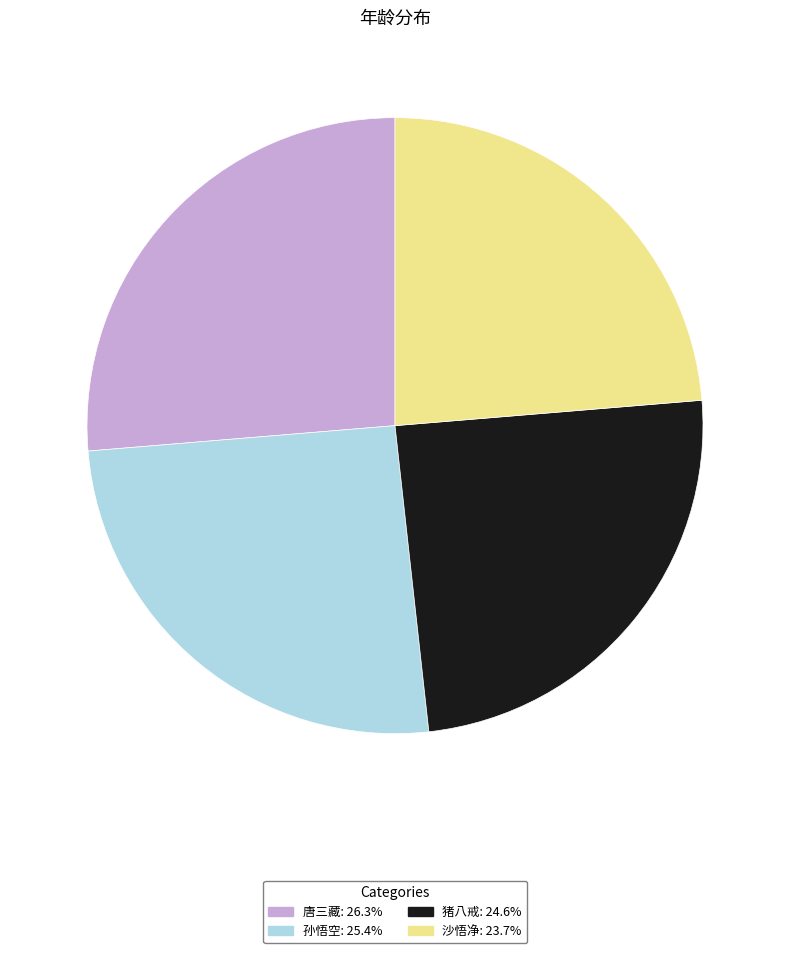

Is the sum of 沙悟净: 23.7% and 猪八戒: 24.6% greater than half?

No